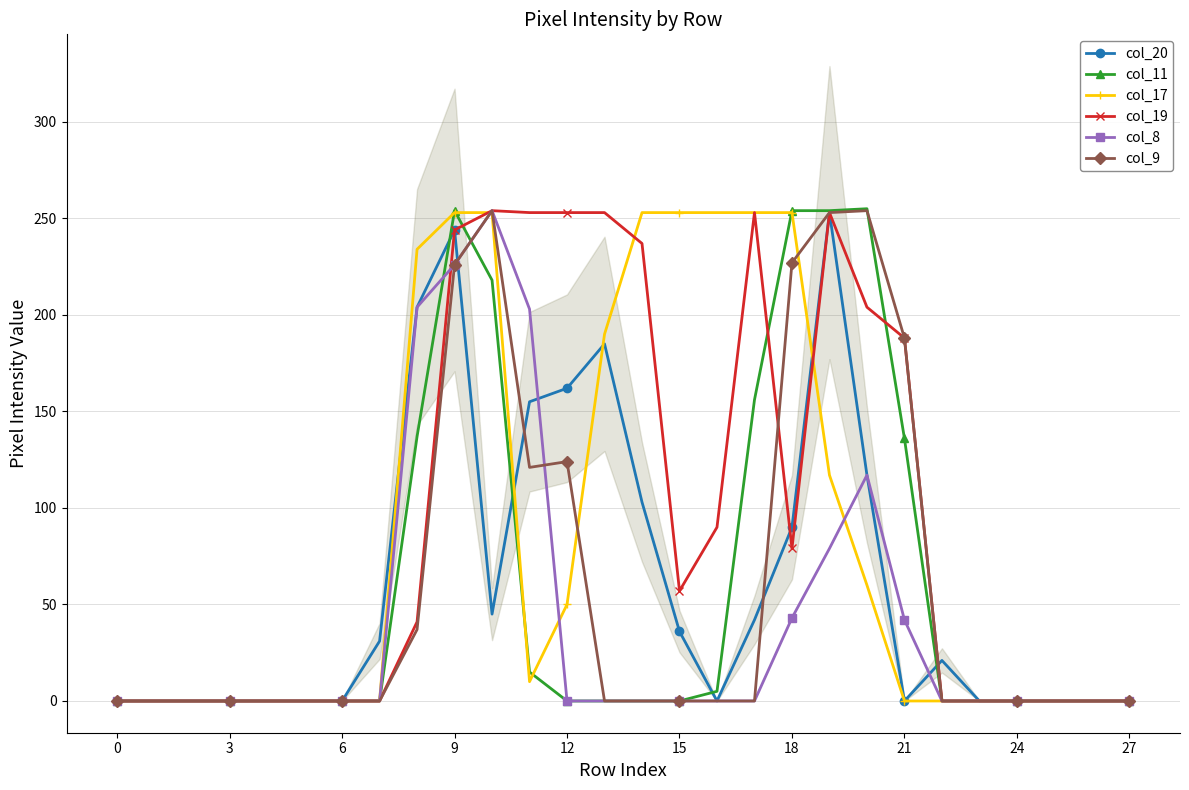

Which label corresponds to the largest value in the chart?

20